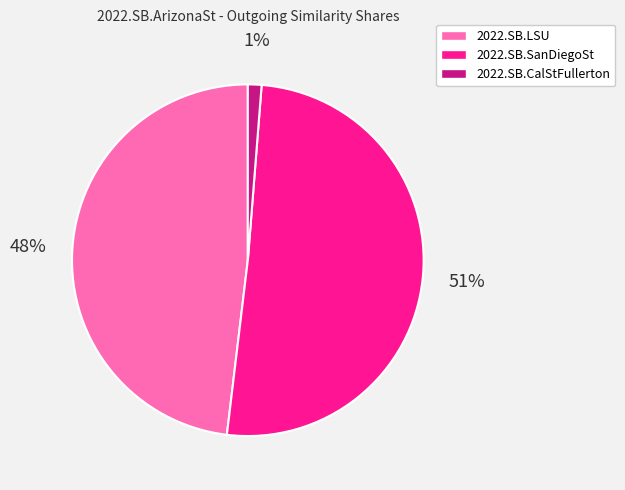

How many segments does this pie chart have?

3